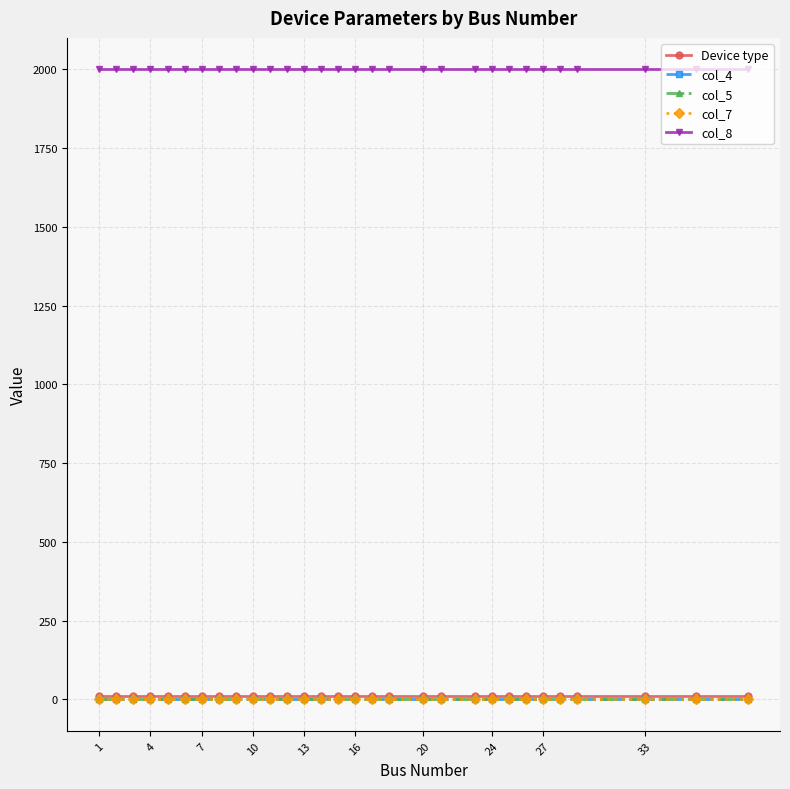

True or false: Device type and col_7 intersect in this chart.

False